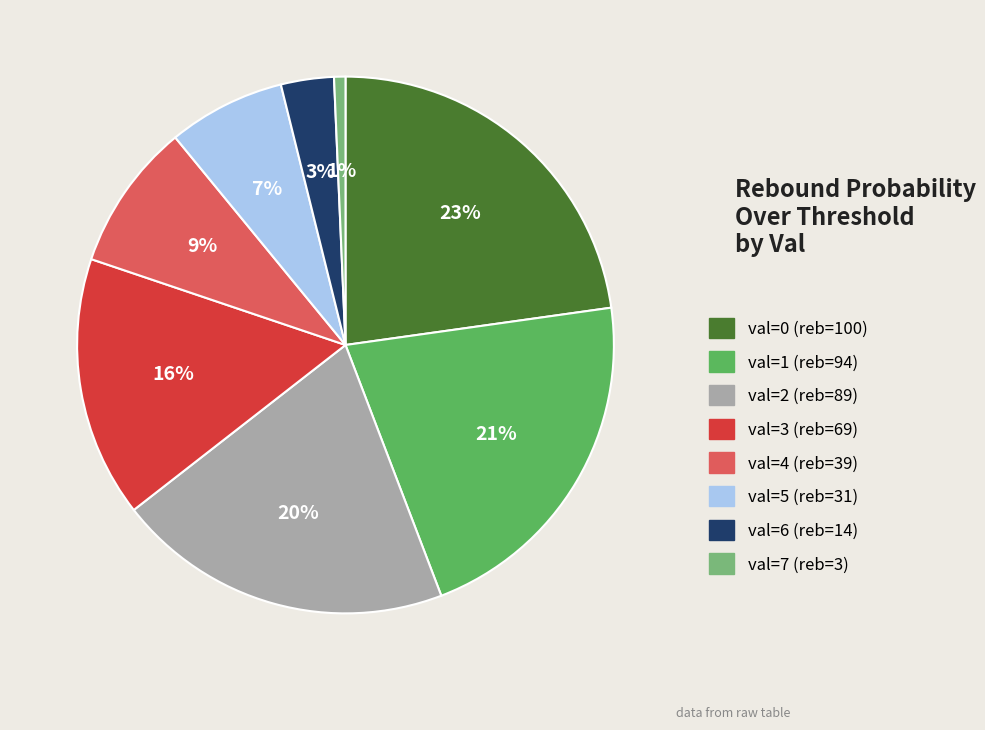

Is it true that val=1 (reb=94) is 34% of the pie?

False